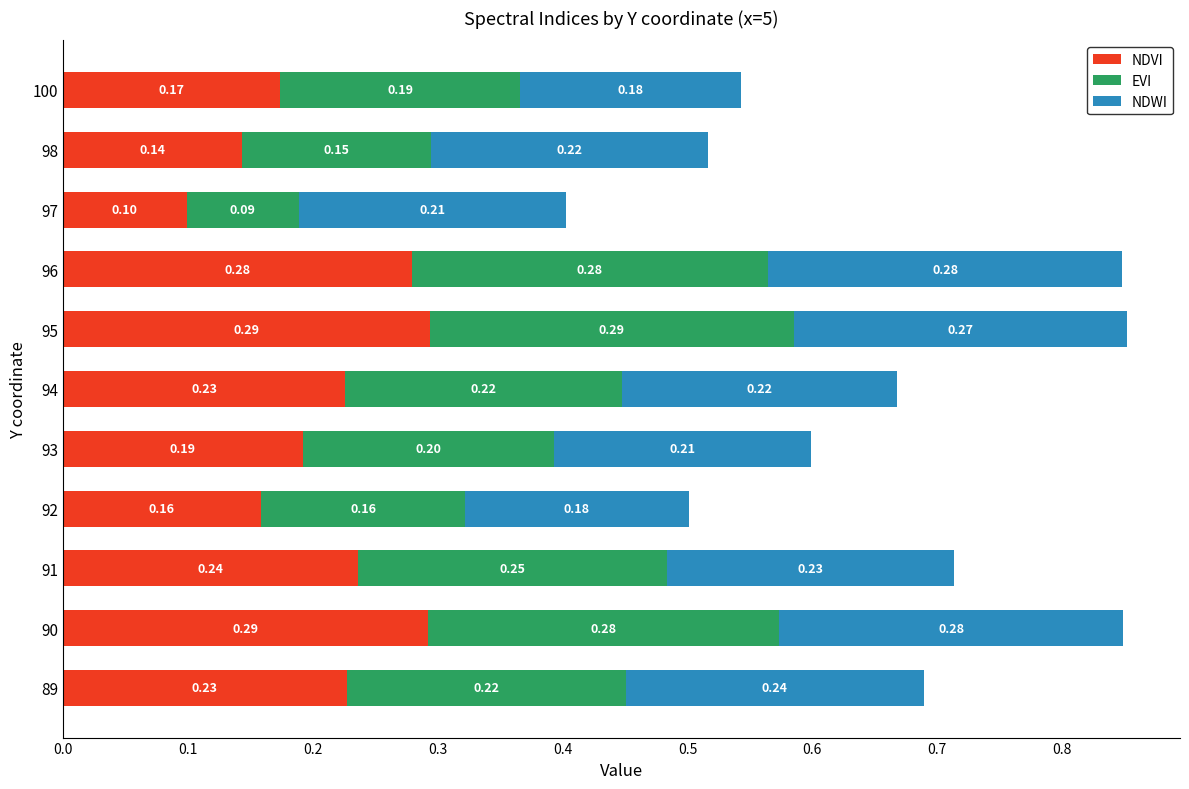

At which label does NDVI reach its peak?

95